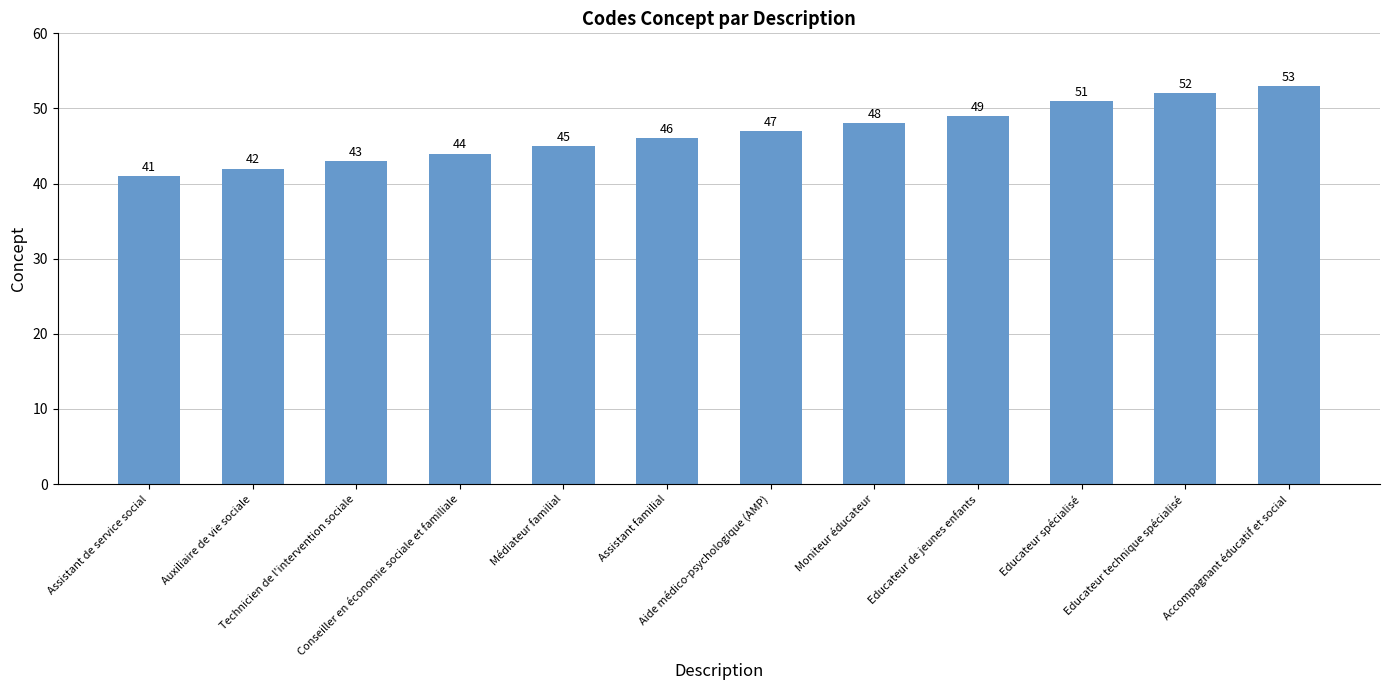

List the labels in order of value, largest first.

Accompagnant éducatif et social, Educateur technique spécialisé, Educateur spécialisé, Educateur de jeunes enfants, Moniteur éducateur, Aide médico-psychologique (AMP), Assistant familial, Médiateur familial, Conseiller en économie sociale et familiale, Technicien de l'intervention sociale, Auxiliaire de vie sociale, Assistant de service social